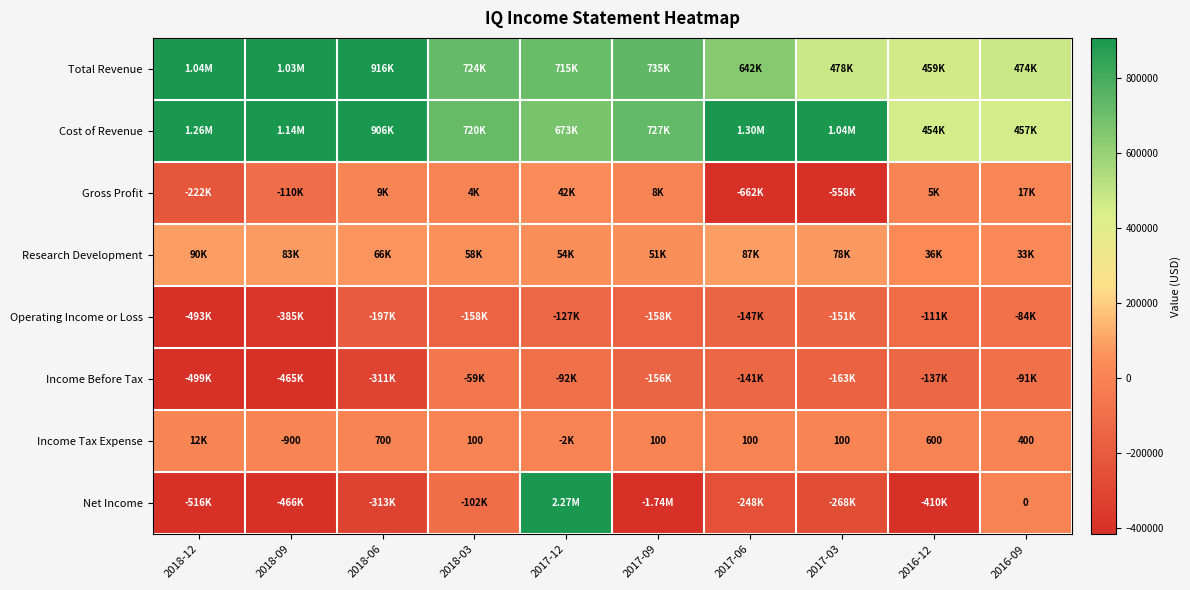

What is the difference between the maximum and minimum values in the Income Before Tax series?

439800